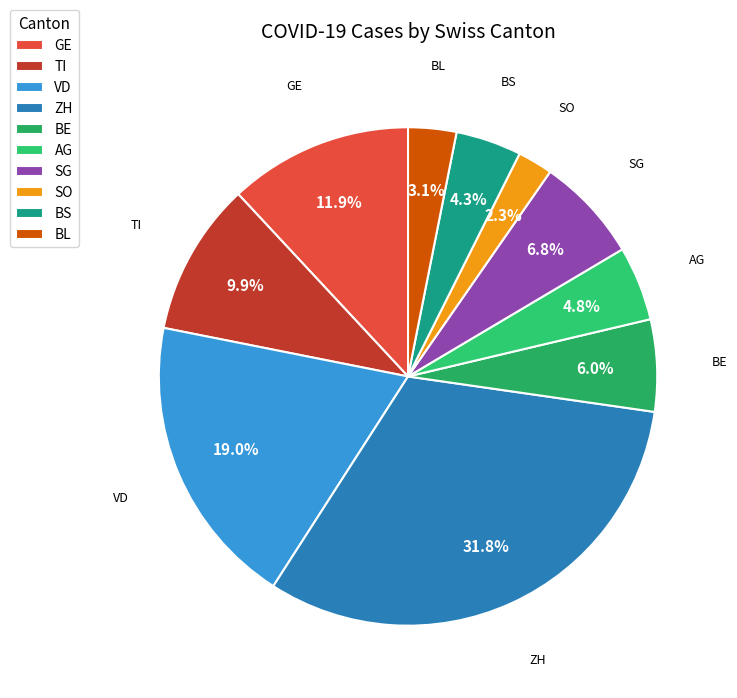

Is the sum of SO and TI greater than half?

No